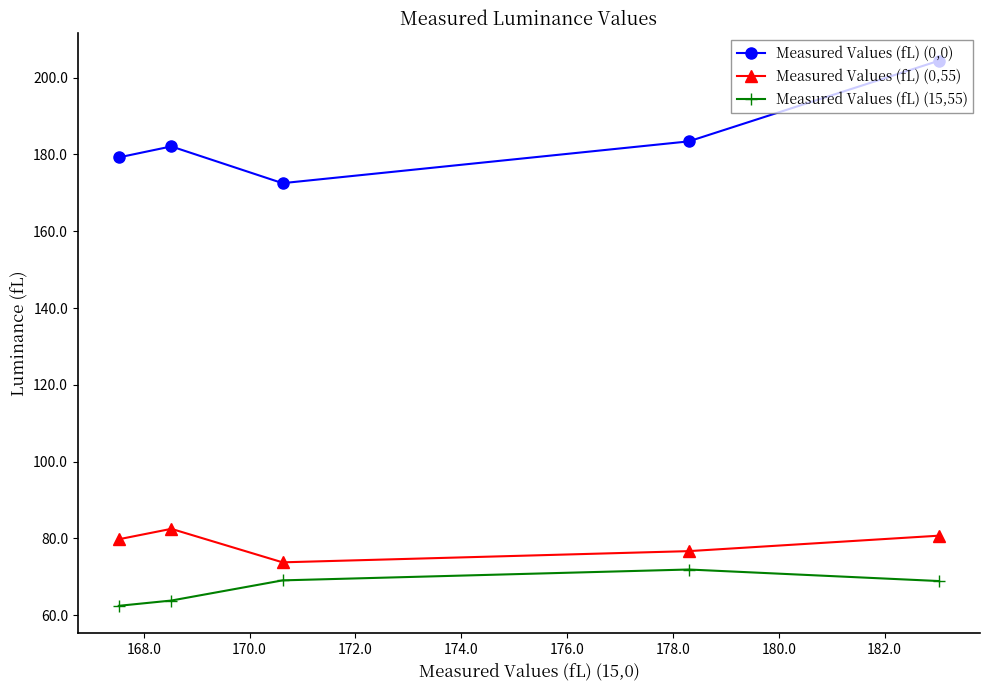

True or false: Measured Values (fL) (0,55) and Measured Values (fL) (0,0) cross at least once.

False